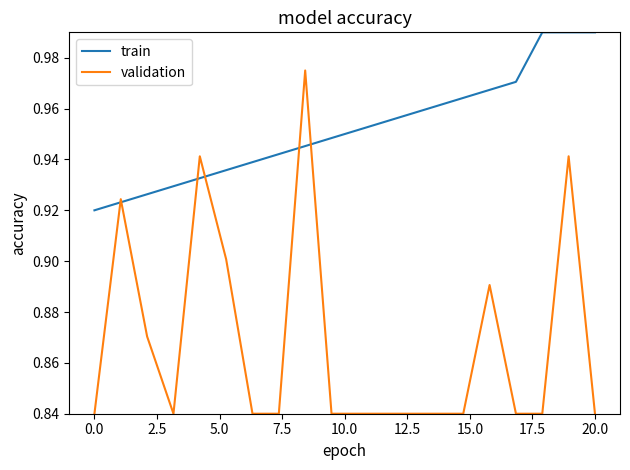

Rank the series by their average value, from lowest to highest.

validation, train